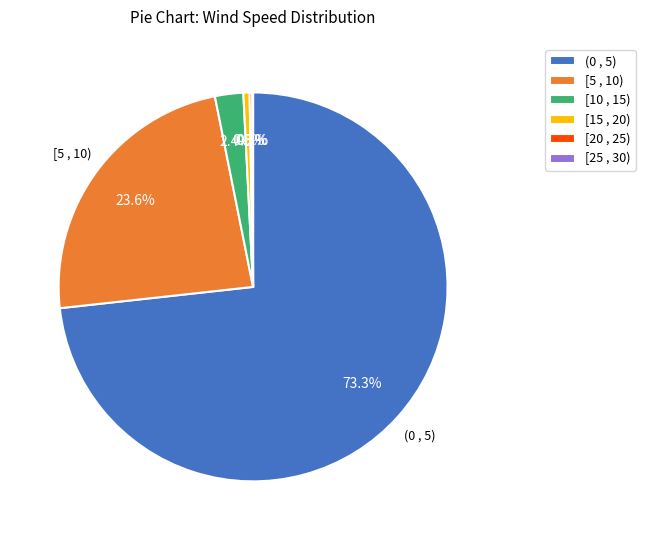

Is there any slice that represents more than half of the pie?

Yes